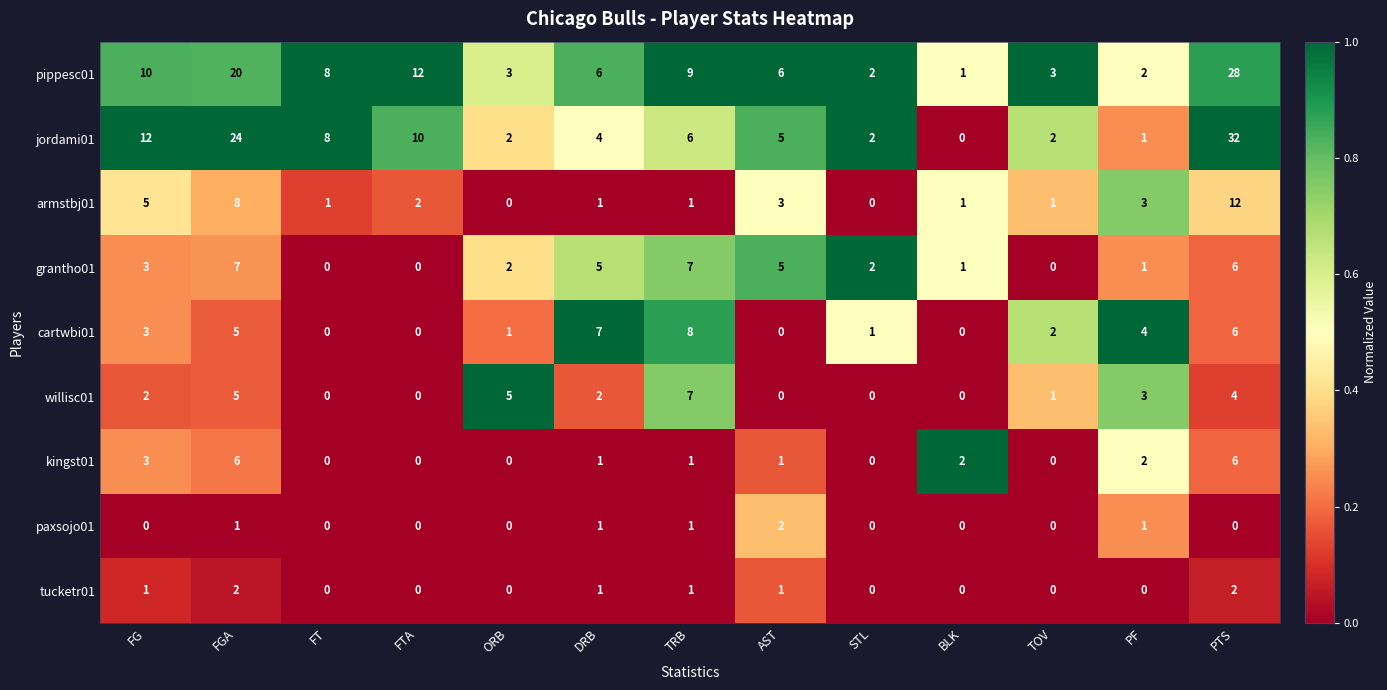

Which label corresponds to the largest value in the chart?

PTS